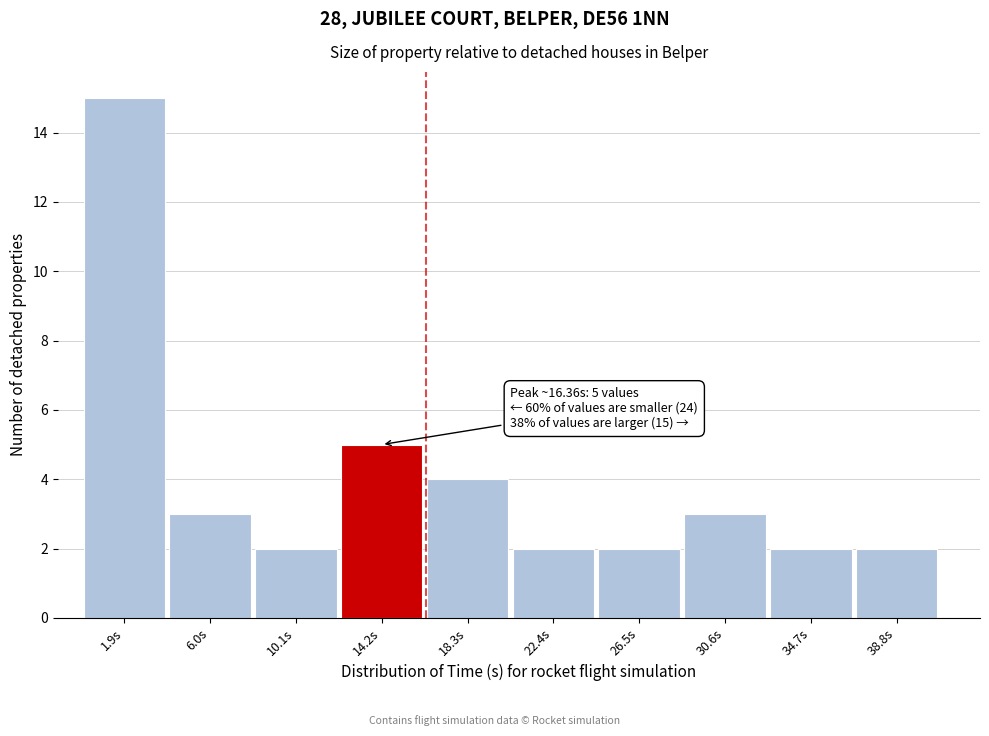

Which range on the x-axis has the tallest bar?

0.0 to 4.0